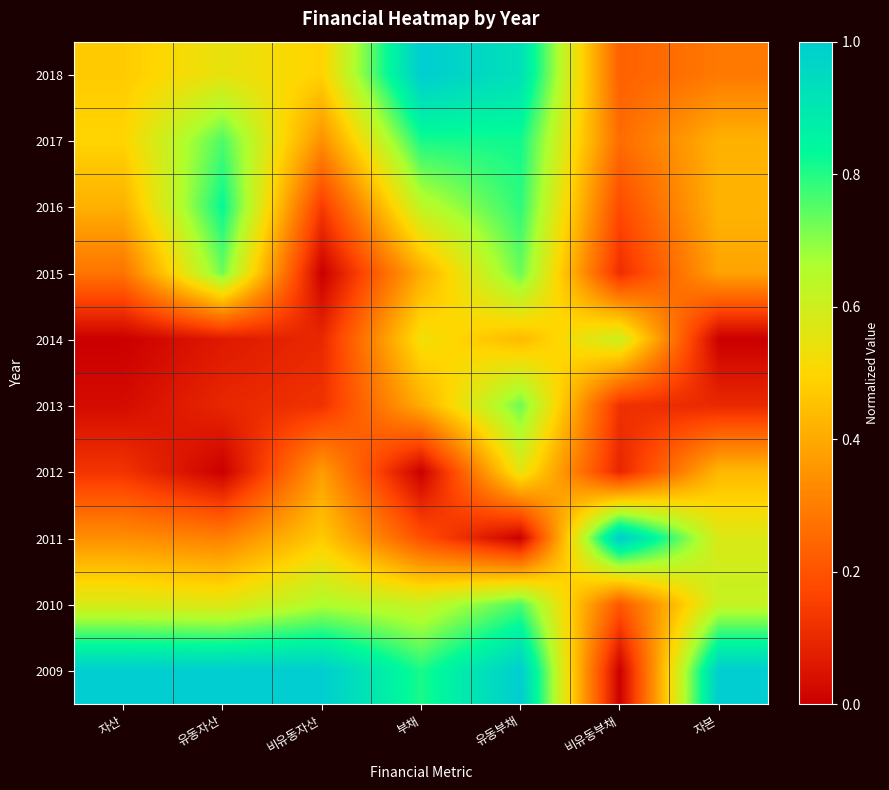

Which label corresponds to the largest value in the chart?

부채